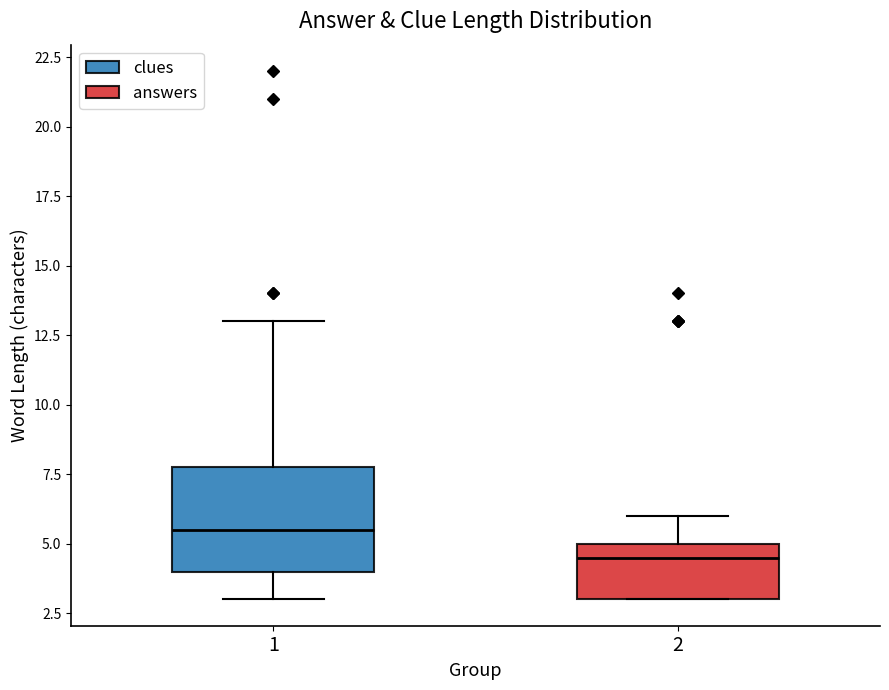

Which box is the tallest, from its lower edge to its upper edge?

1